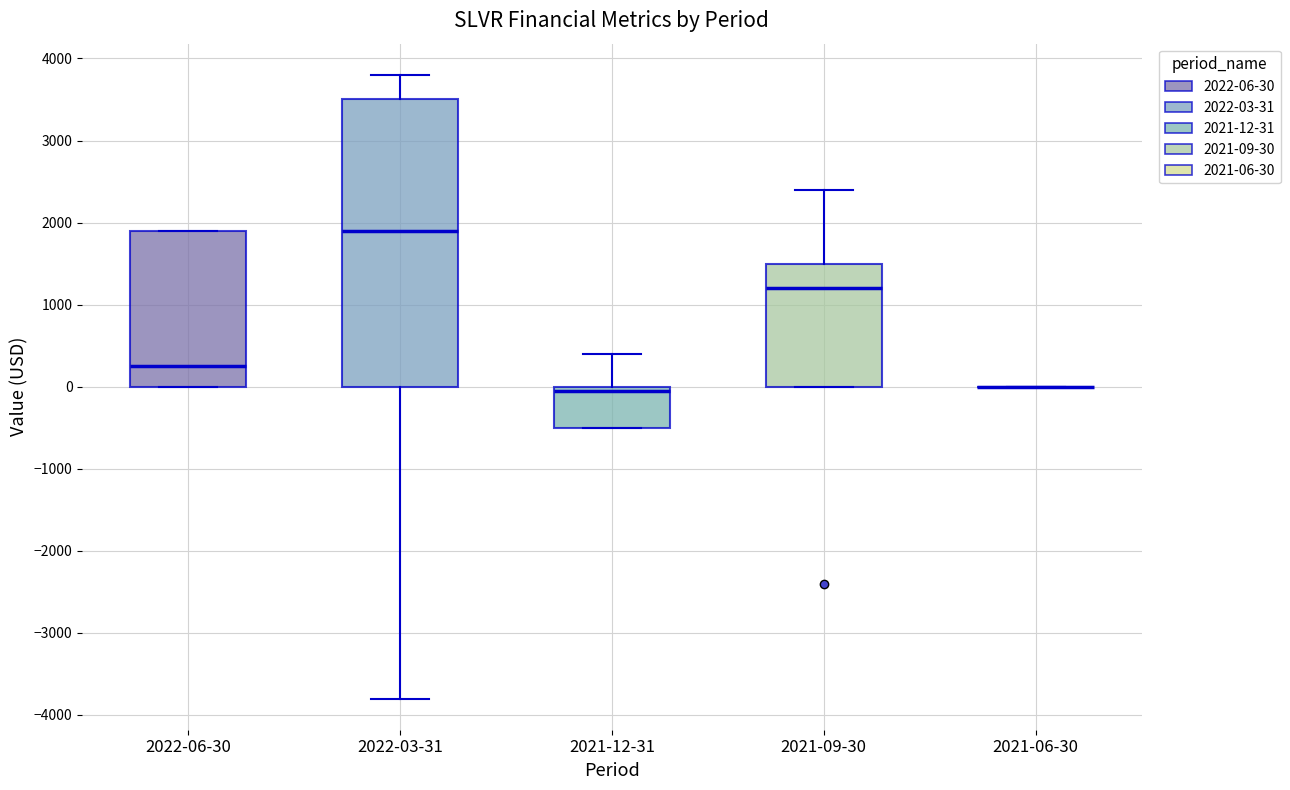

Where is the lower edge of the box for 2021-09-30 on the y-axis? The values are not printed on the chart, so give them approximately, as read against the axis.

0